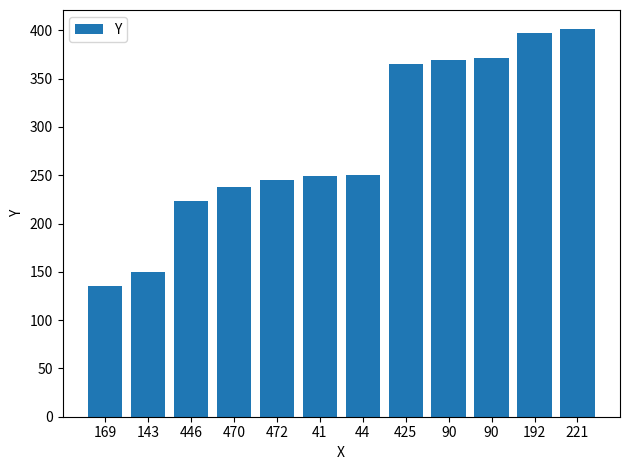

Where is the data nearest to the value 268?

44